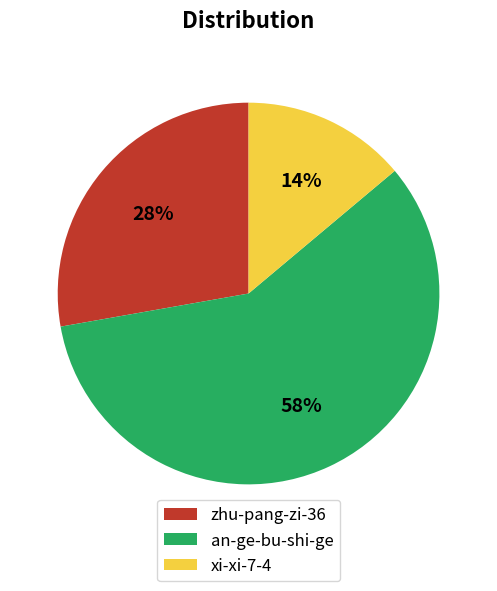

Is the sum of an-ge-bu-shi-ge and xi-xi-7-4 greater than half?

Yes